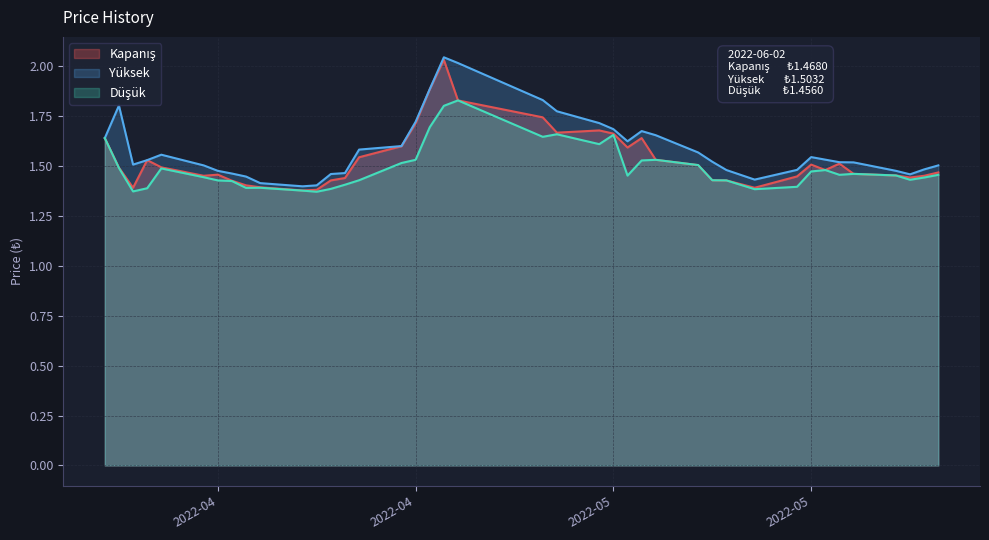

True or false: Düşük and Kapanış cross at least once.

False